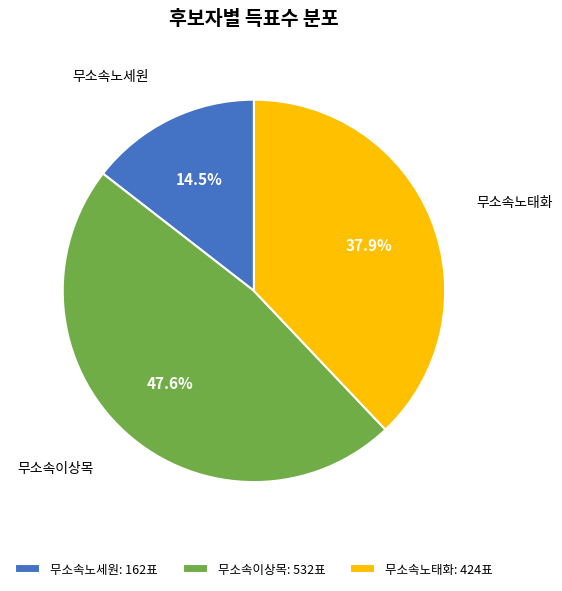

Between 무소속노세원 and 무소속노태화, which is larger?

무소속노태화